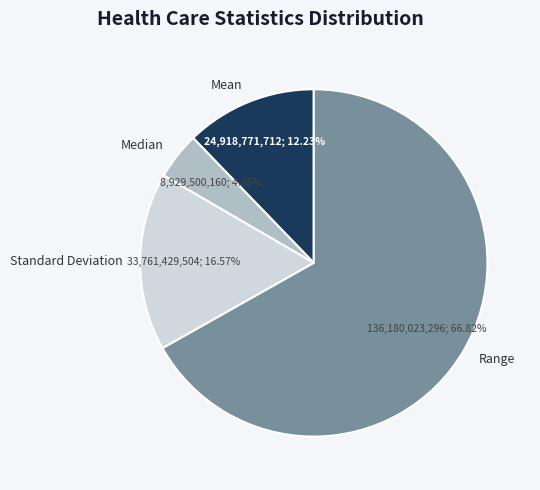

To the nearest percent, what portion does Range represent?

67%